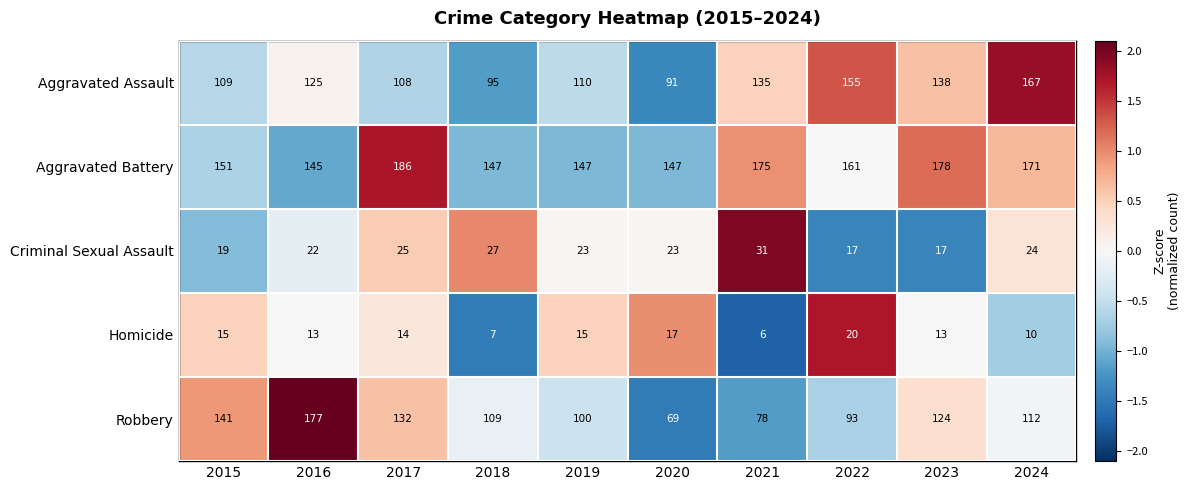

Which series has the largest range (max minus min)?

Robbery